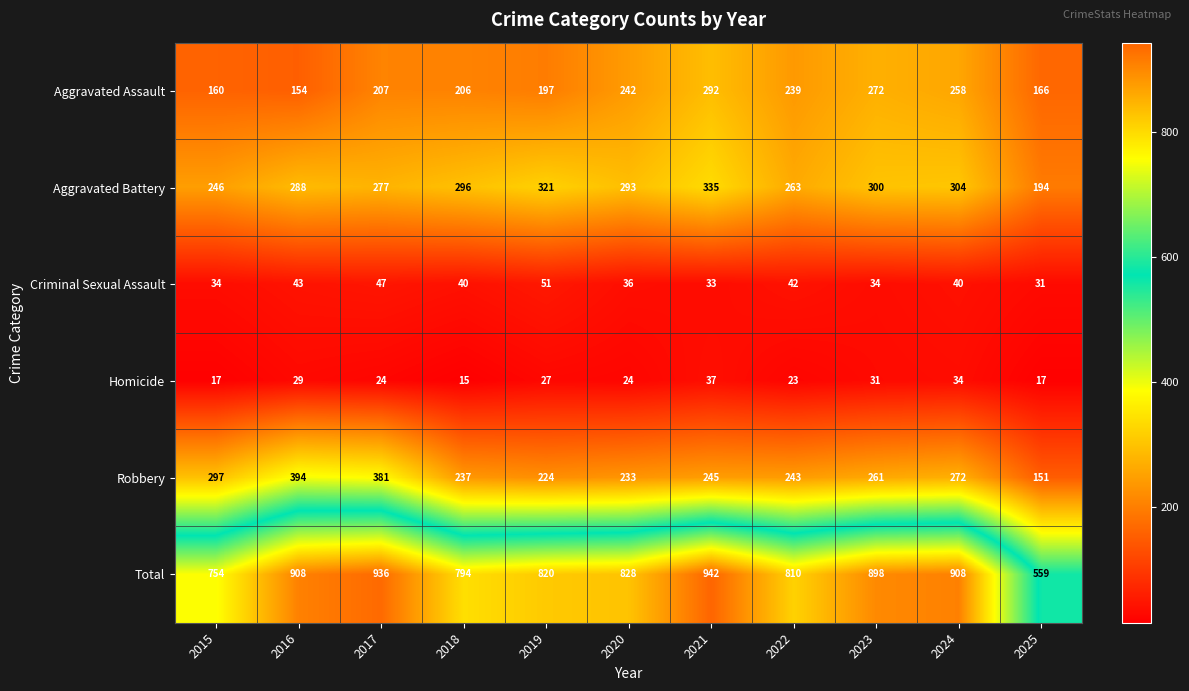

At which category is the sum across all series the highest?

2021